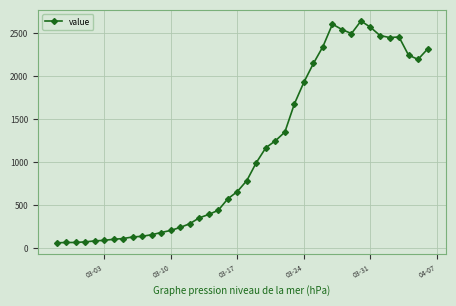

What is the average value?

1124